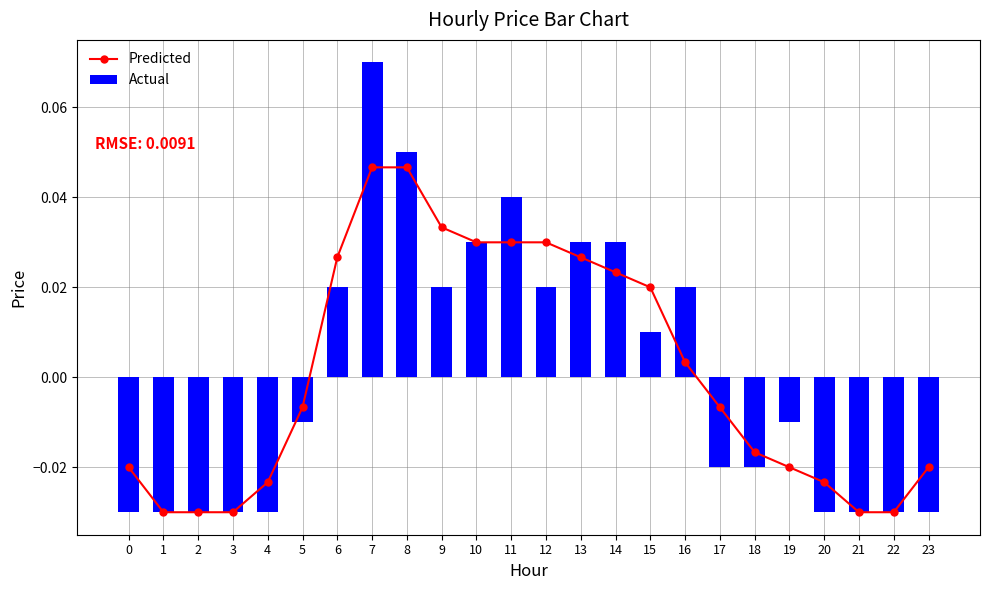

Are the bars grouped side by side (vs. stacked)?

Yes